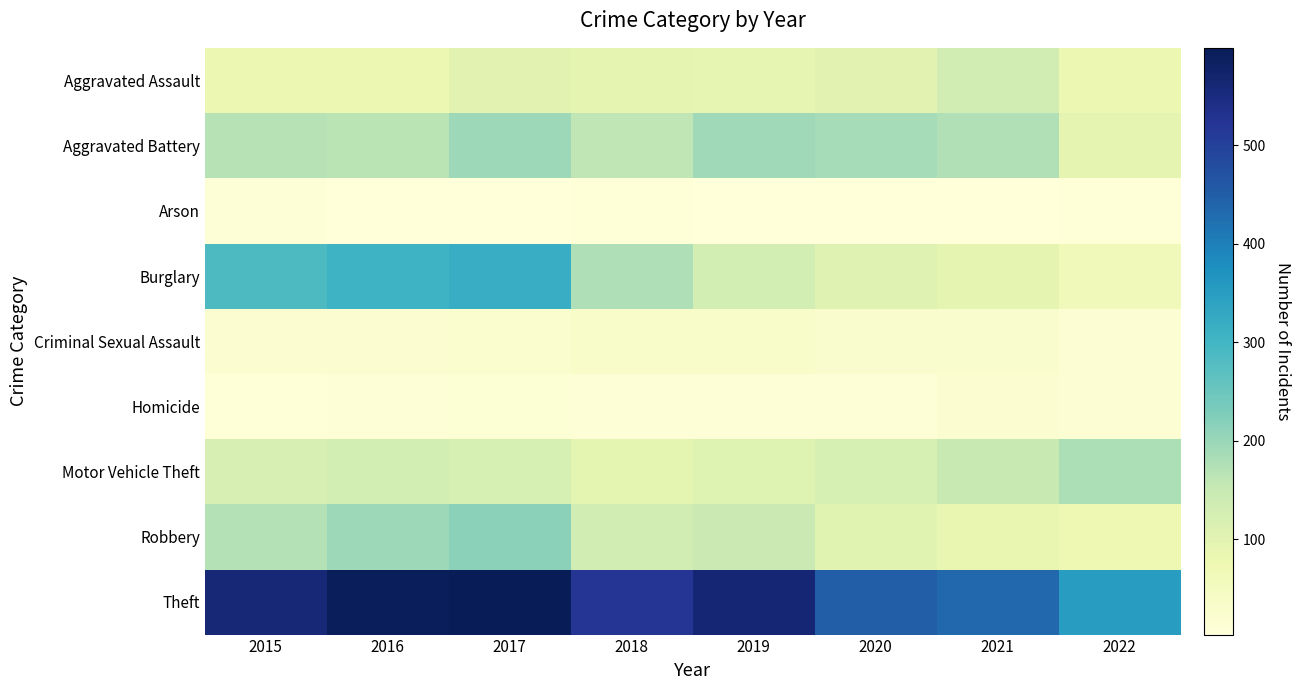

What is the total value across all series at 2016?

1501